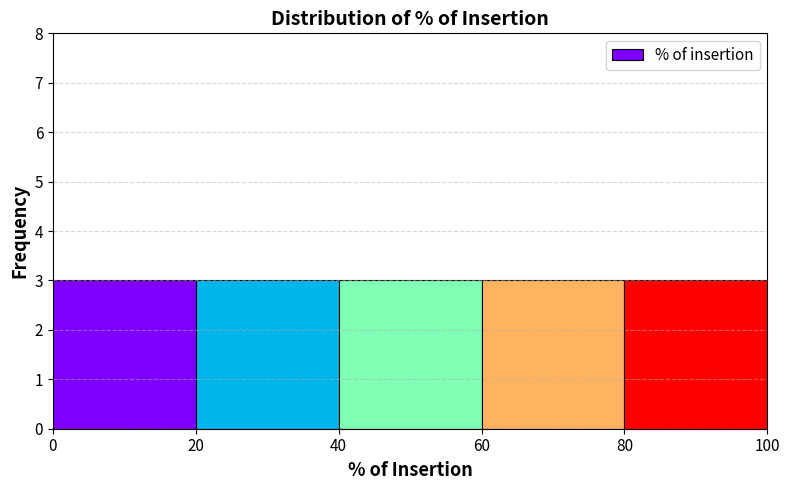

How tall is the bar that spans 20 to 40 on the x-axis? The values are not printed on the chart, so give them approximately, as read against the axis.

3